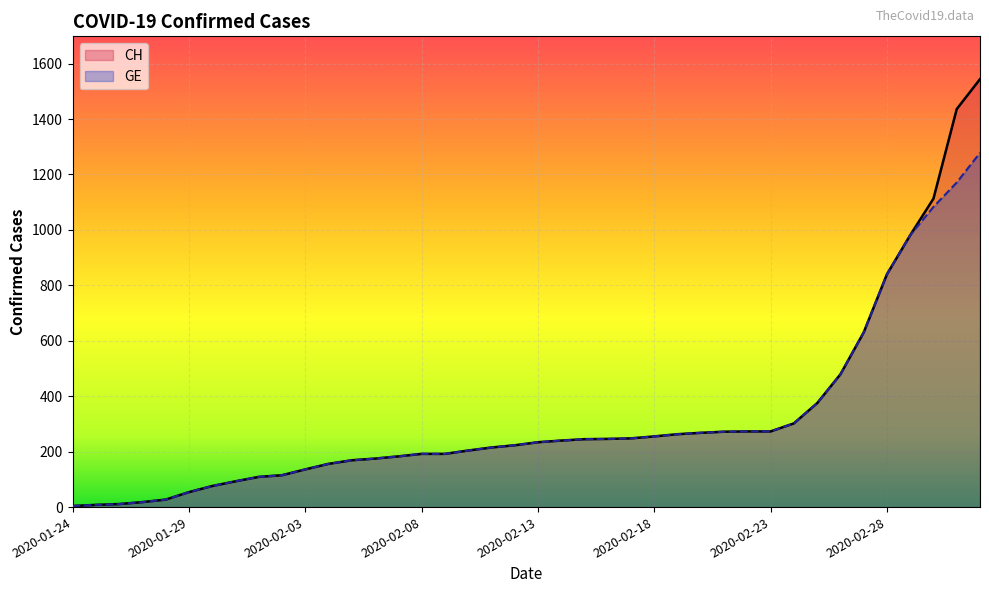

What is the approximate value of GE at 2020-01-29, to the nearest 10?

50